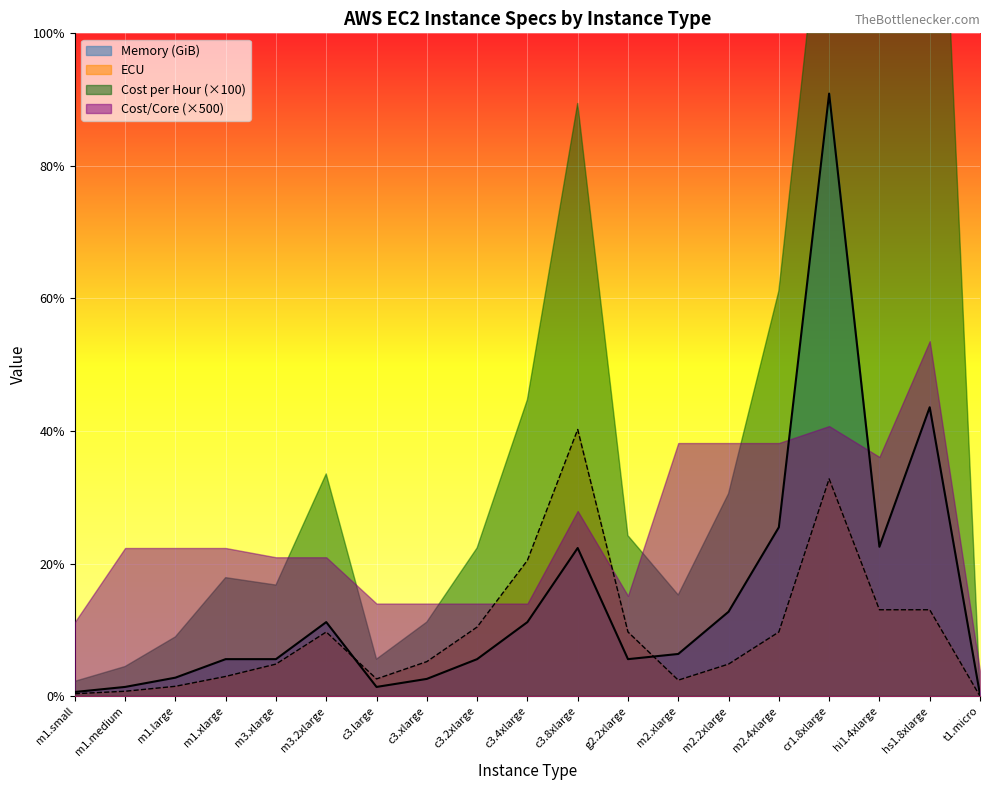

What is the difference between the maximum and minimum values in the ECU series?

108.0